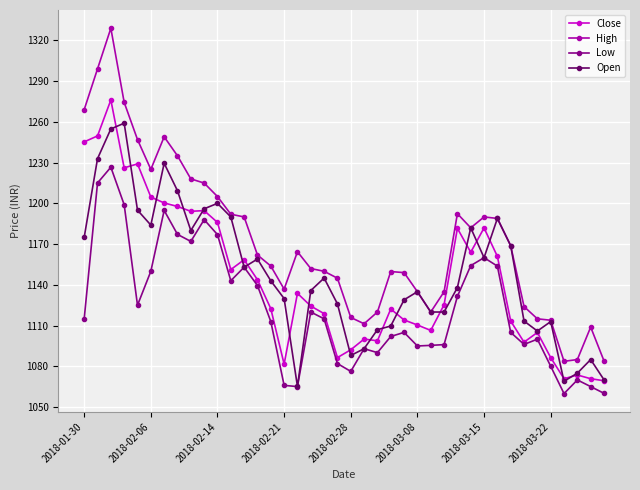

What is the minimum value shown in the chart?

1060.0